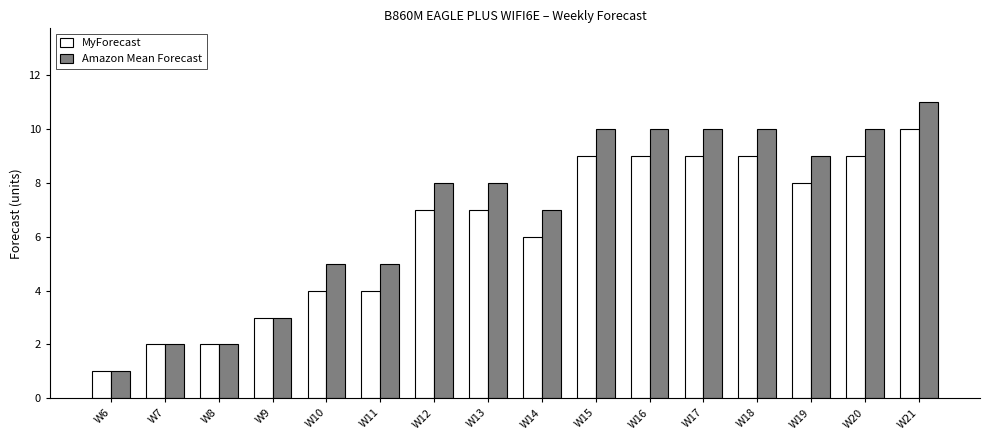

What is the maximum value shown in the chart?

11